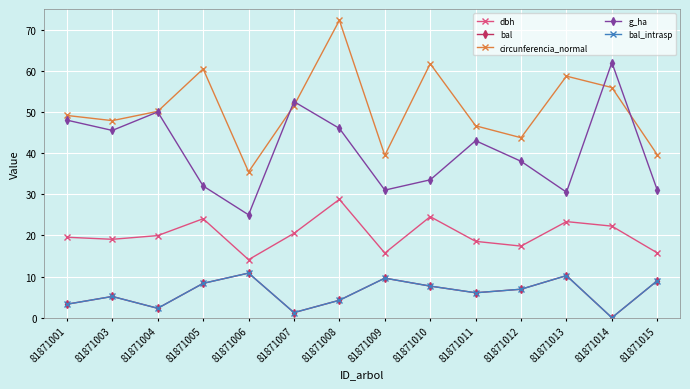

Is this an area chart (filled region under the line)?

No